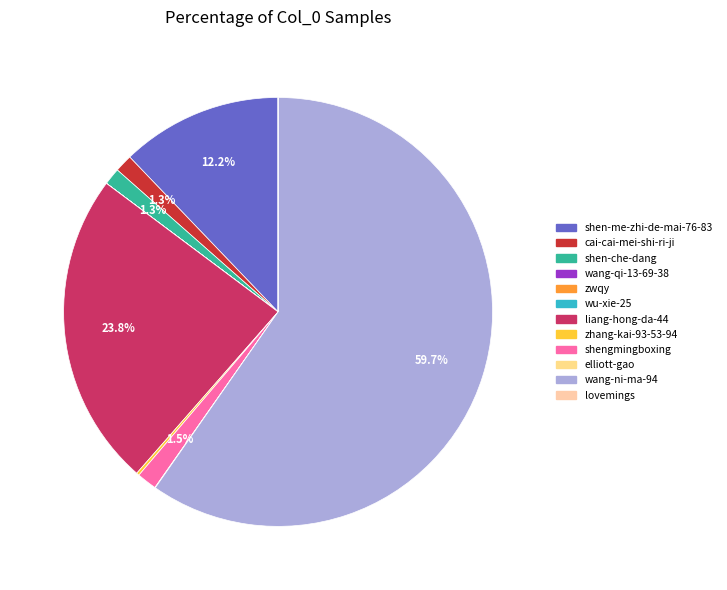

The elliott-gao slice represents 0% of the pie. True or false?

True